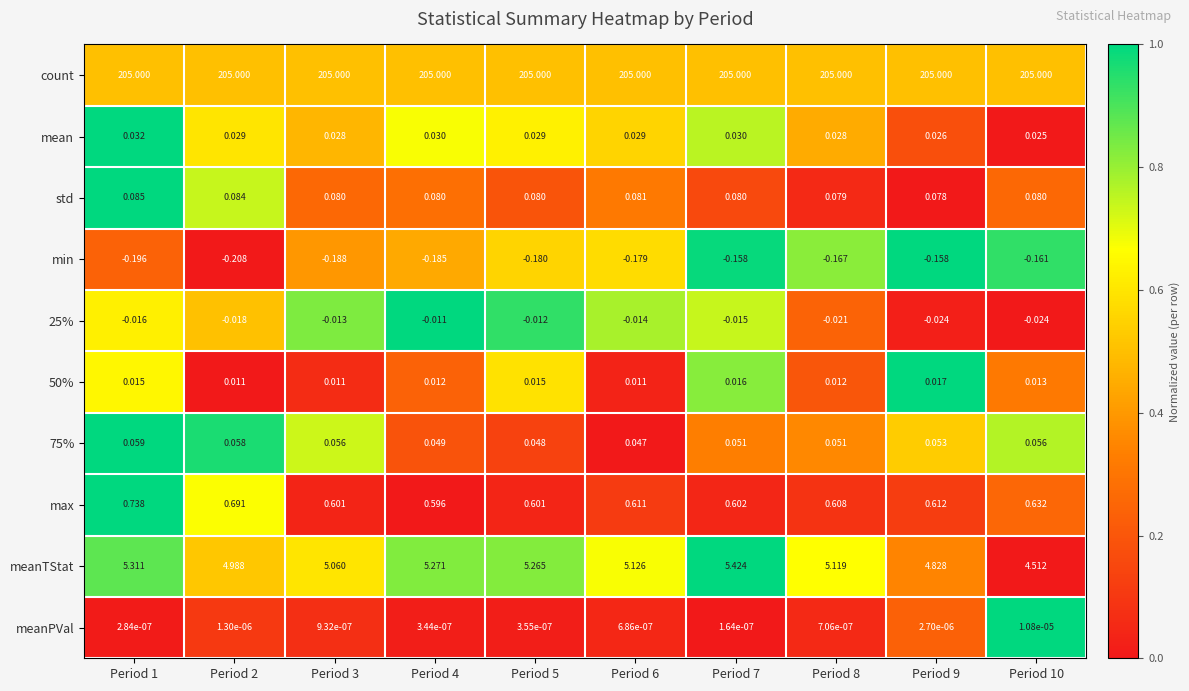

Which series has the largest total across all categories?

count